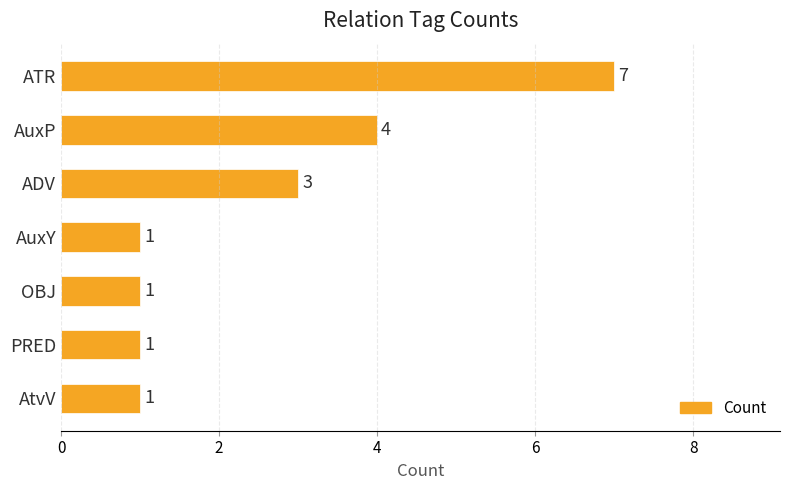

Are the bars horizontal?

Yes